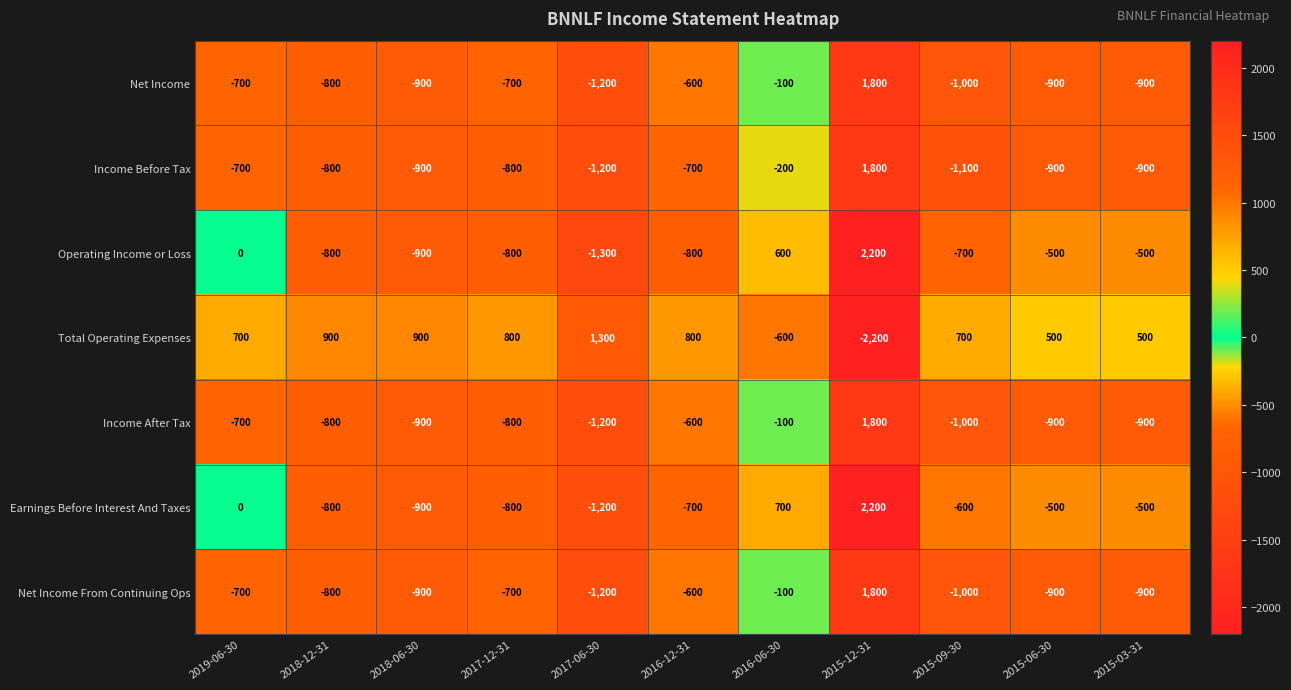

The Total Operating Expenses series shows 671 at 2015-03-31. True or false?

False